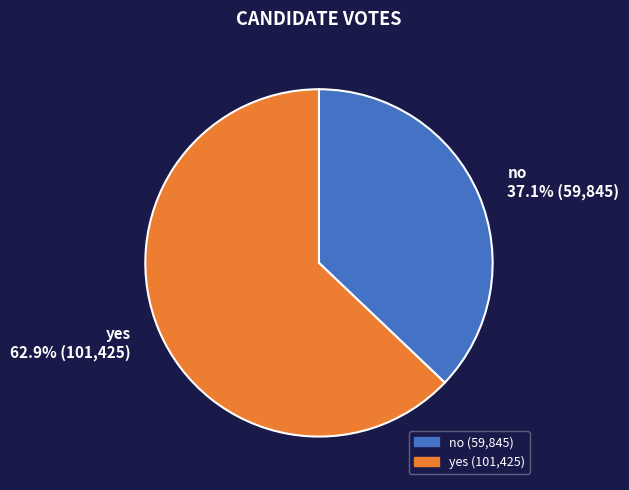

What is the ratio of the value at no to the value at yes?

0.6